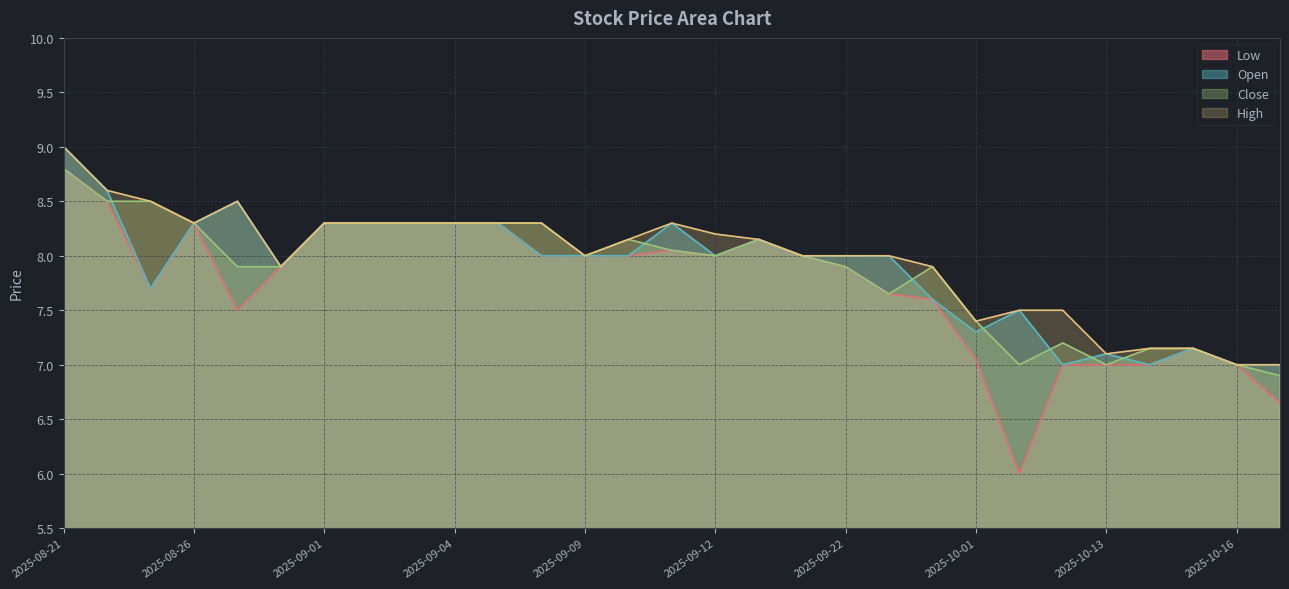

Rank the series at 2025-09-02 from lowest to highest value.

Low, Open, Close, High